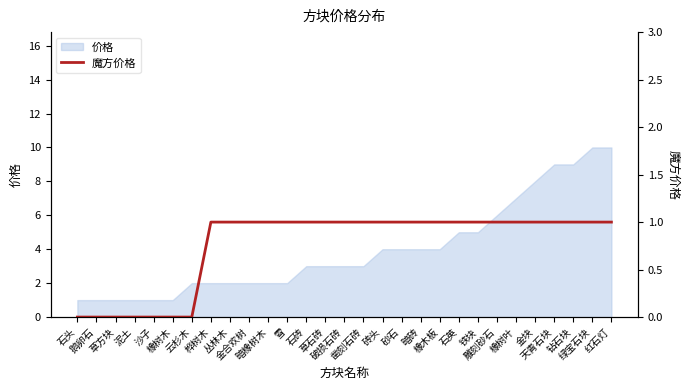

Reading left to right, extract all data points from this chart.

0	0	0	0	0	0	0	1	1	1	1	1	1	1	1	1	1	1	1	1	1	1	1	1	1	1	1	1	1